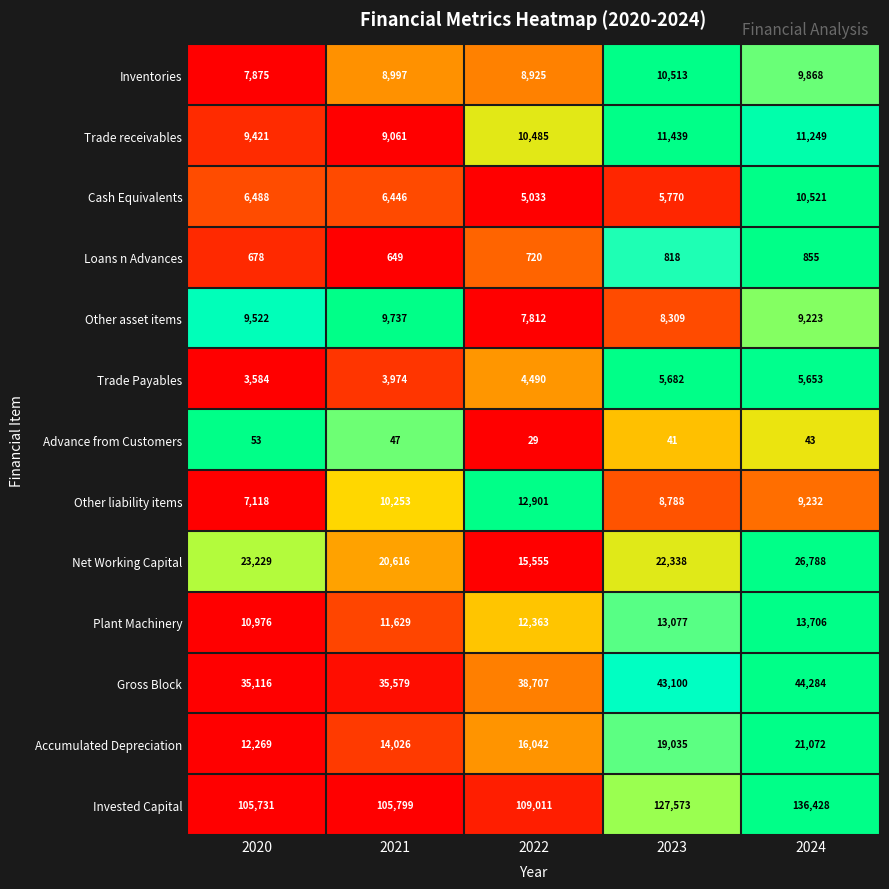

The value of Plant Machinery at 2021 is 11629. True or false?

True